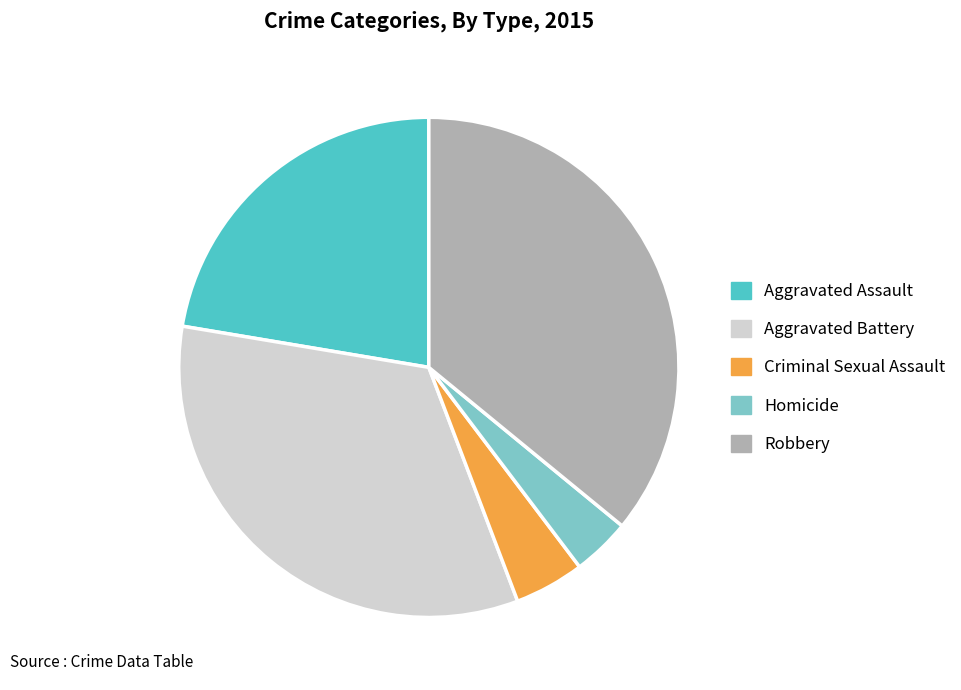

Is the sum of Aggravated Assault and Criminal Sexual Assault greater than half?

No